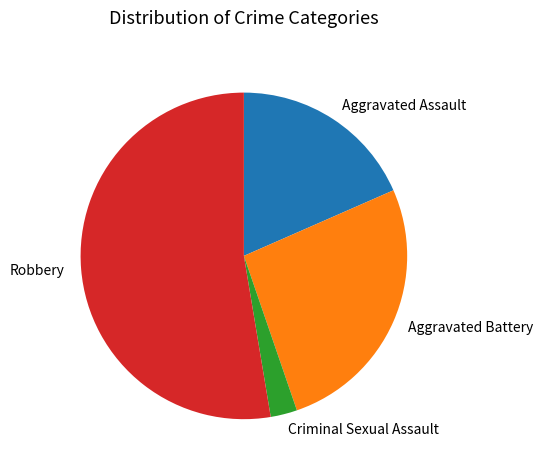

How many slices are in this pie chart?

4